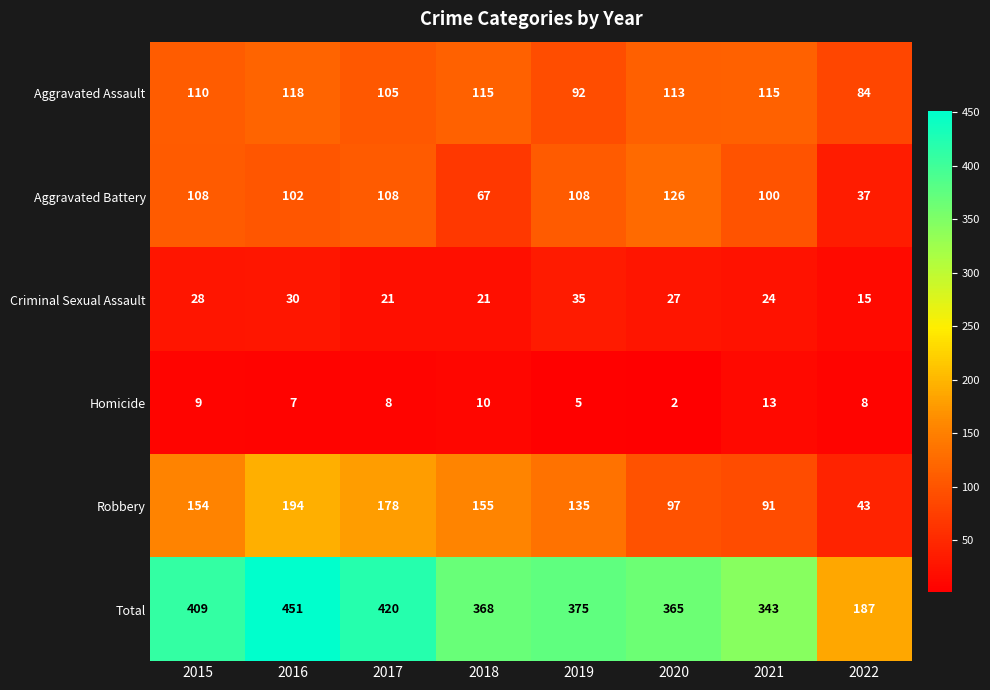

Count the number of categories in the chart.

8